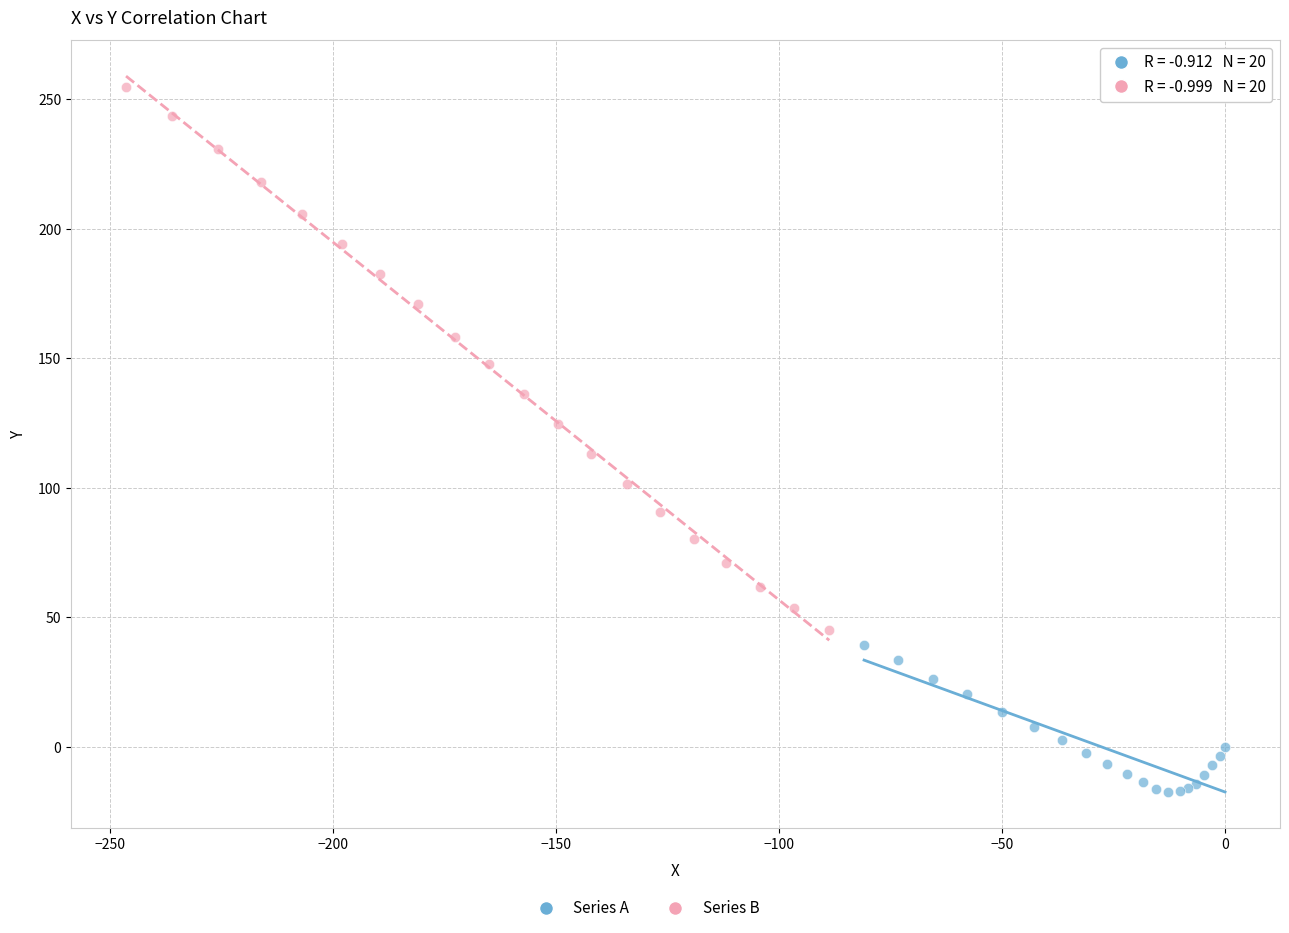

Which series contains the highest Y value?

Series B